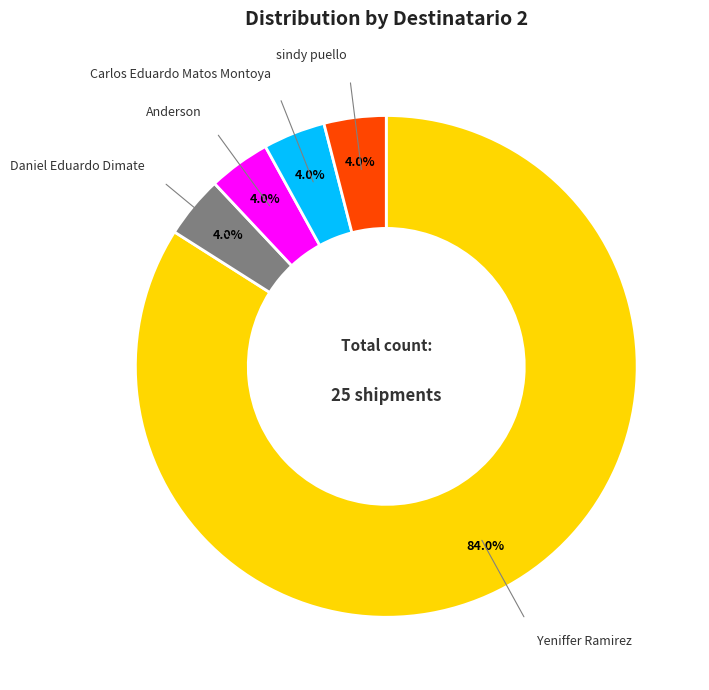

What is the largest slice in the pie chart?

Yeniffer Ramirez